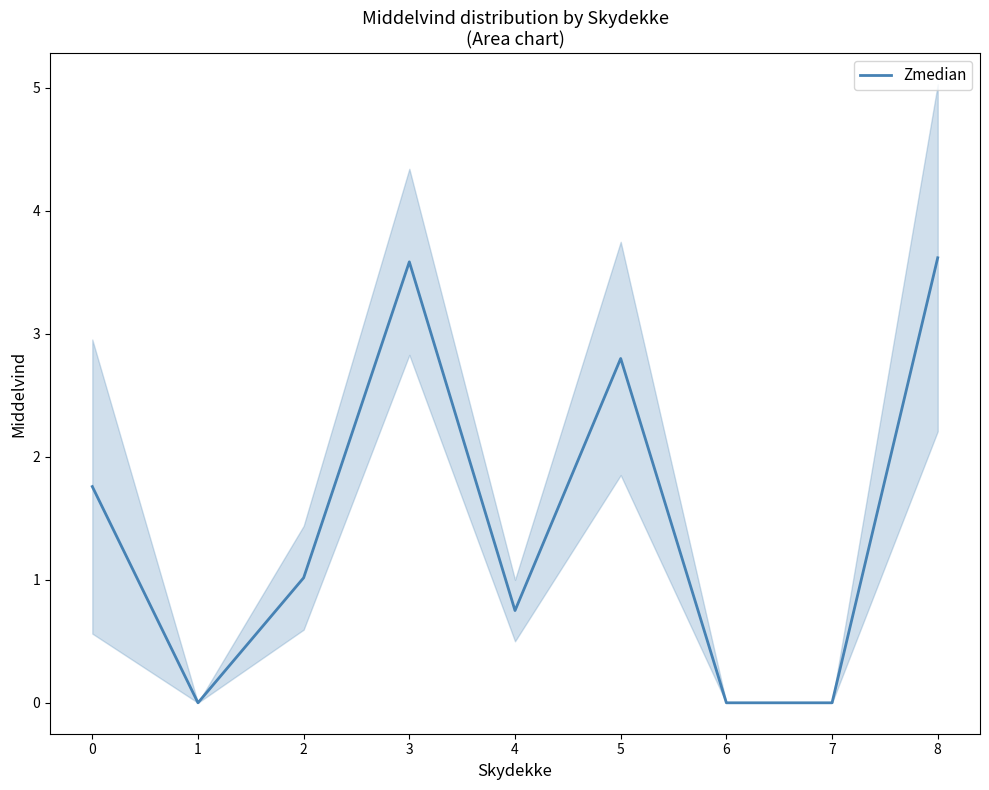

What is the value of the 6th point from the left?

2.8